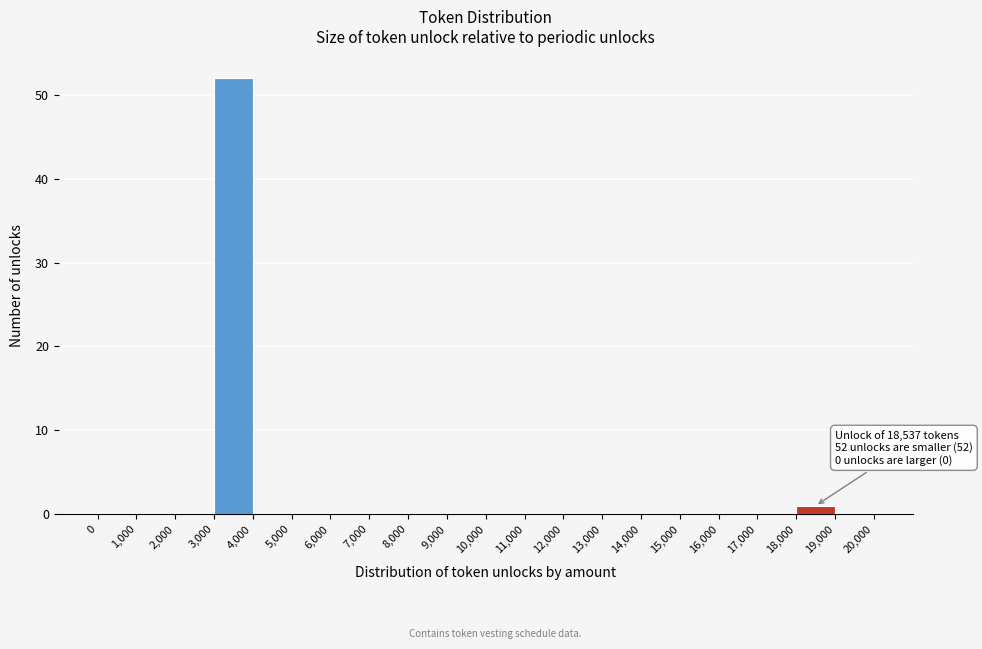

Over which range of the x-axis is the bar tallest?

3,000 to 4,000